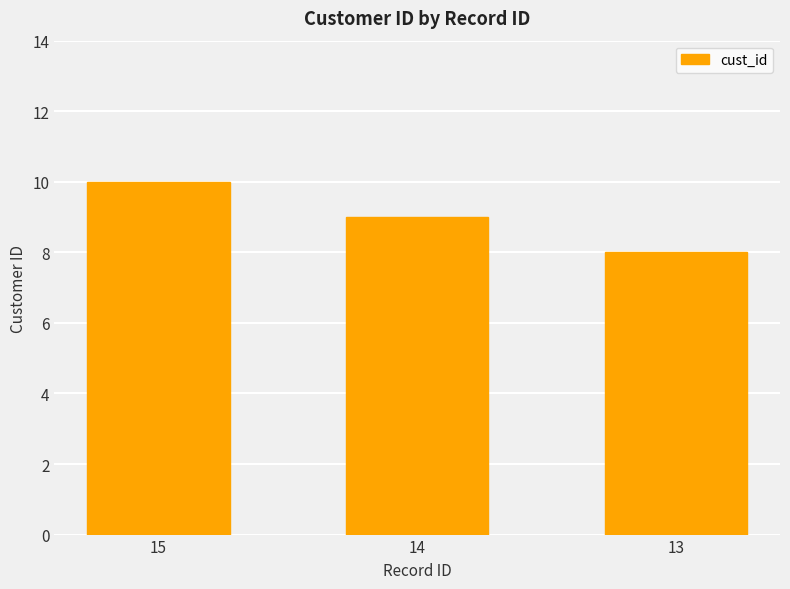

List the labels in order of value, largest first.

15, 14, 13